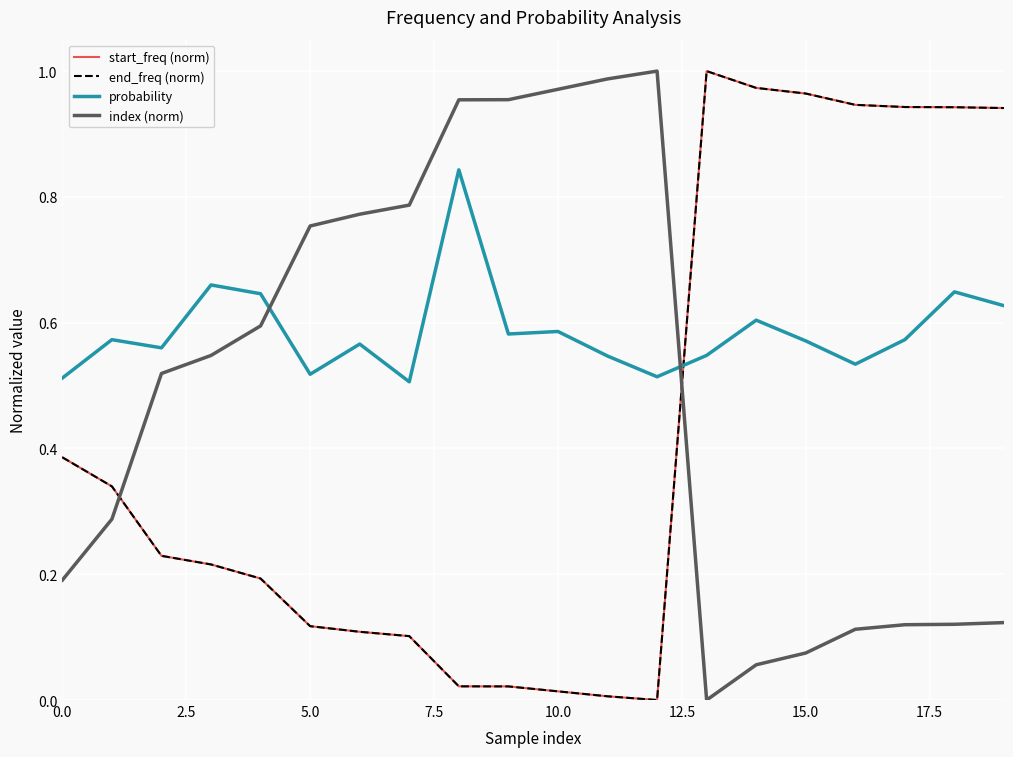

How many lines are shown in the chart?

4